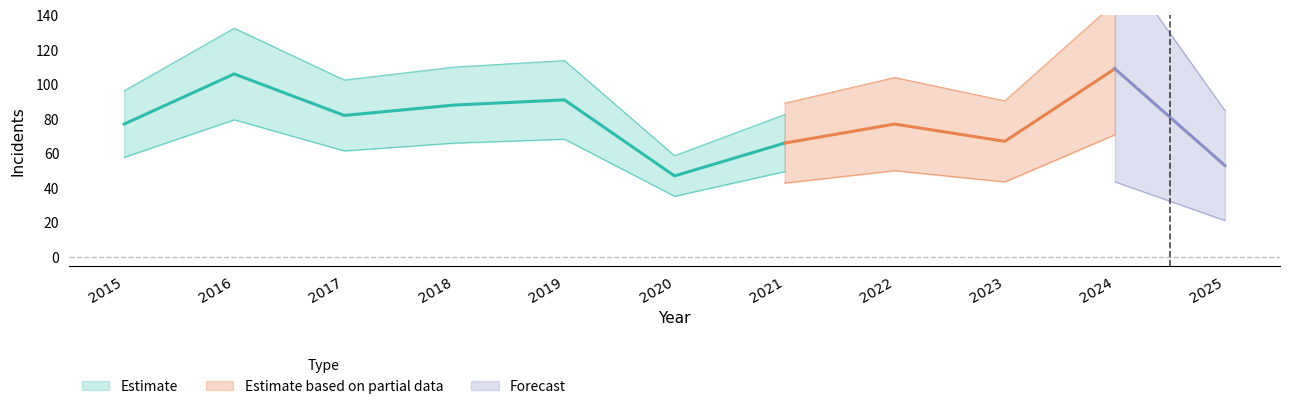

True or false: Aggravated Assault and Total intersect in this chart.

False